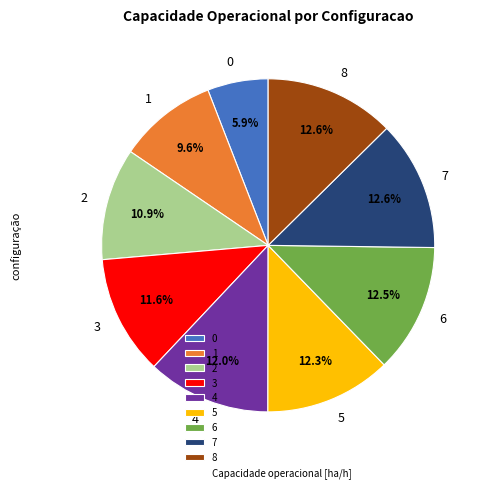

Approximately how many times larger is the value at 6 compared to 1?

1.3